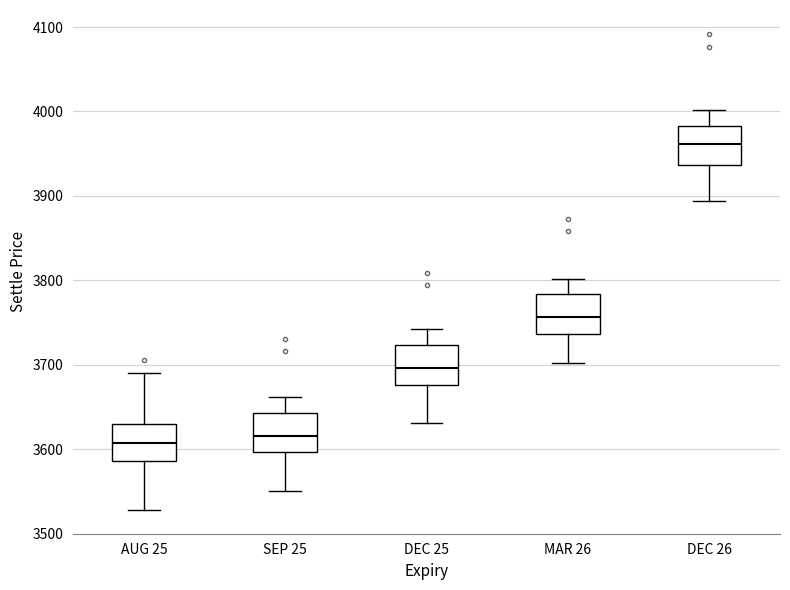

Reading left to right, transcribe this box plot: for each box, give where its median line is, the range the box spans, and where its two whiskers end, as read against the y-axis. The values are not printed on the chart, so give them approximately, as read against the axis.

AUG 25: median 3610, box 3590 to 3630, whiskers 3530 to 3690
SEP 25: median 3620, box 3600 to 3640, whiskers 3550 to 3660
DEC 25: median 3700, box 3680 to 3720, whiskers 3630 to 3740
MAR 26: median 3760, box 3740 to 3780, whiskers 3700 to 3800
DEC 26: median 3960, box 3940 to 3980, whiskers 3890 to 4000